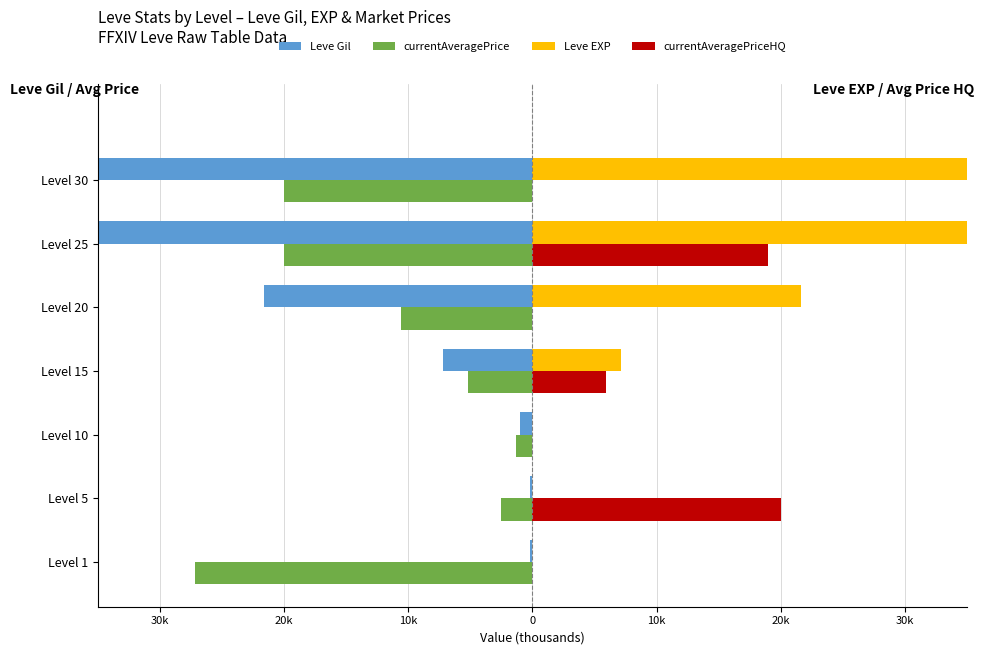

Which series has the largest total across all categories?

Leve EXP